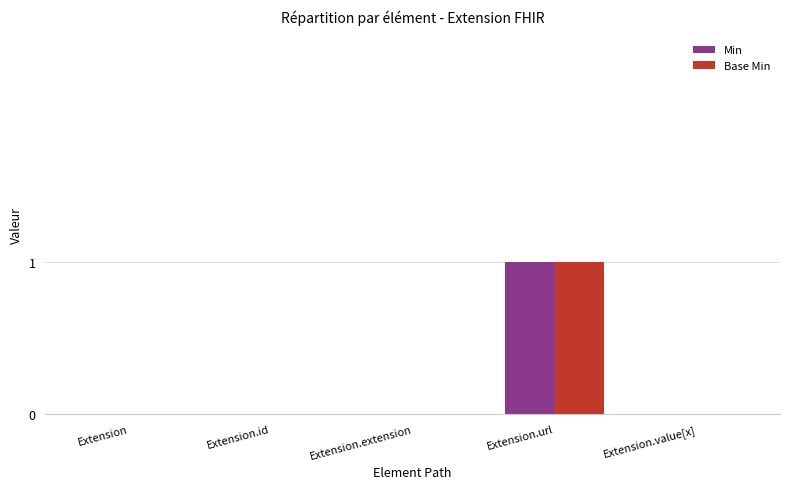

Are the bars grouped side by side (vs. stacked)?

Yes